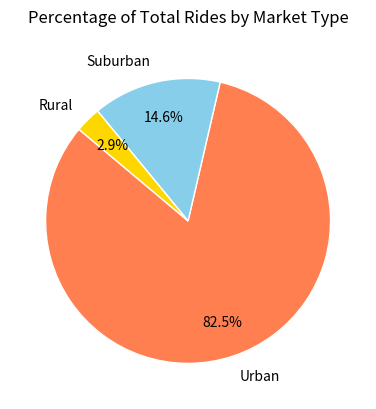

Which category has the biggest portion of the pie?

Urban